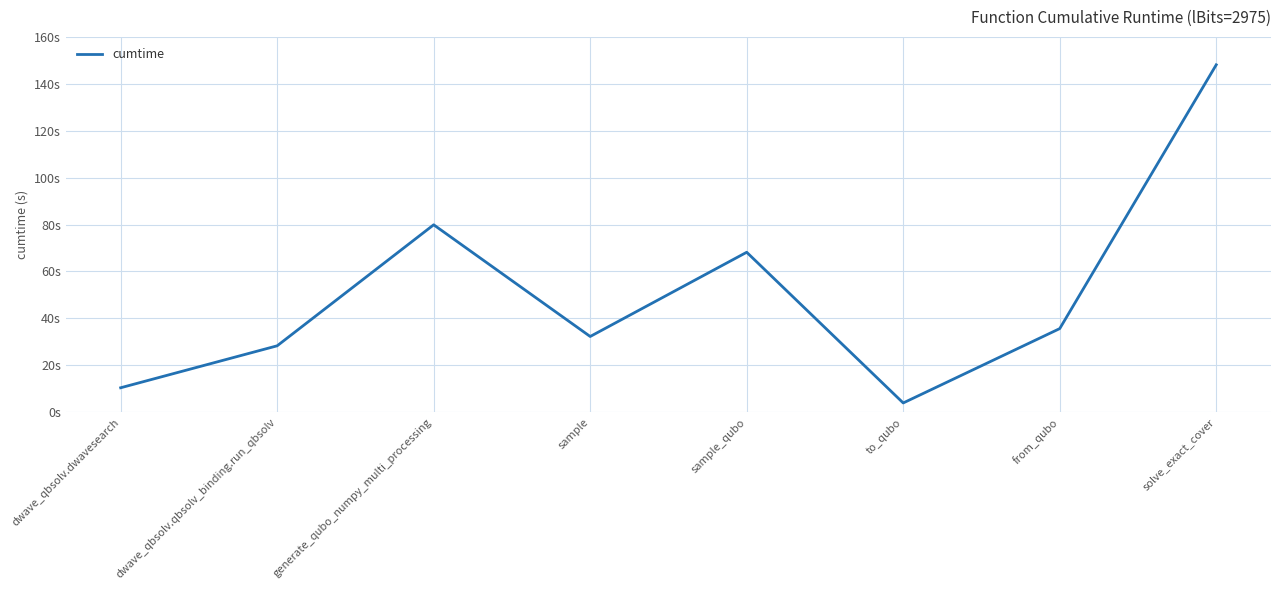

What is the greatest value displayed?

148.1